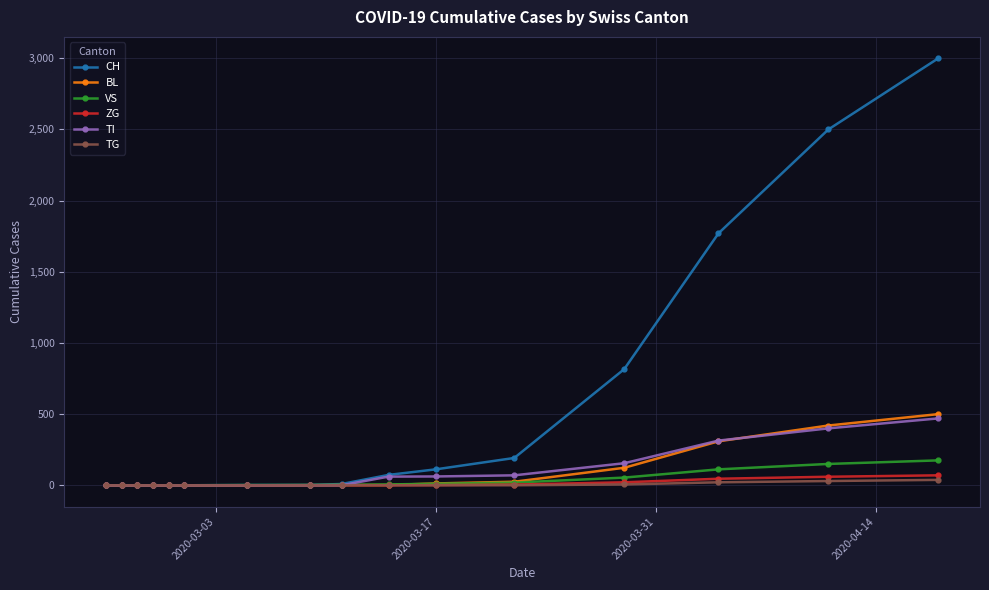

What is the maximum value shown in the chart?

3000